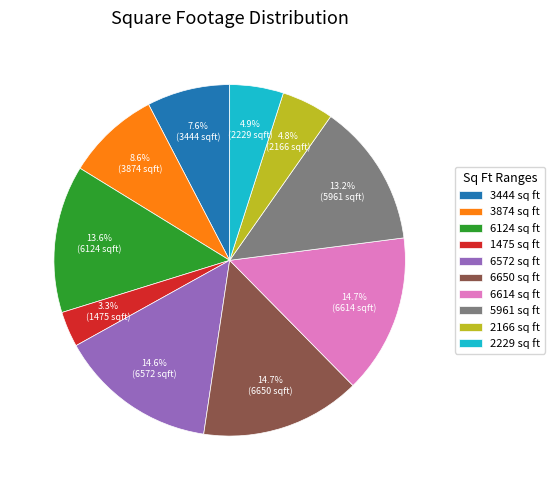

What percentage do 3874 and 5961 together represent?

21.8%